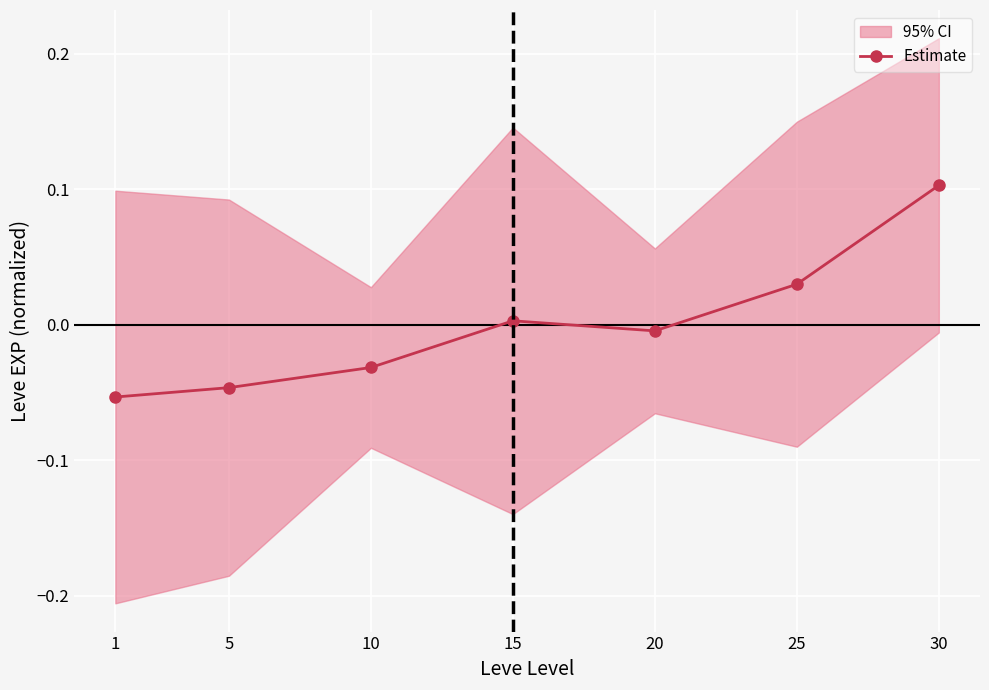

Rank the categories by value from highest to lowest.

30, 25, 15, 20, 10, 5, 1